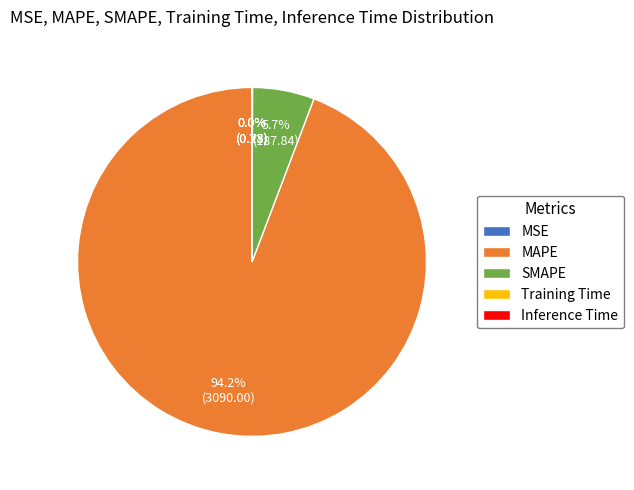

What is the majority slice?

MAPE